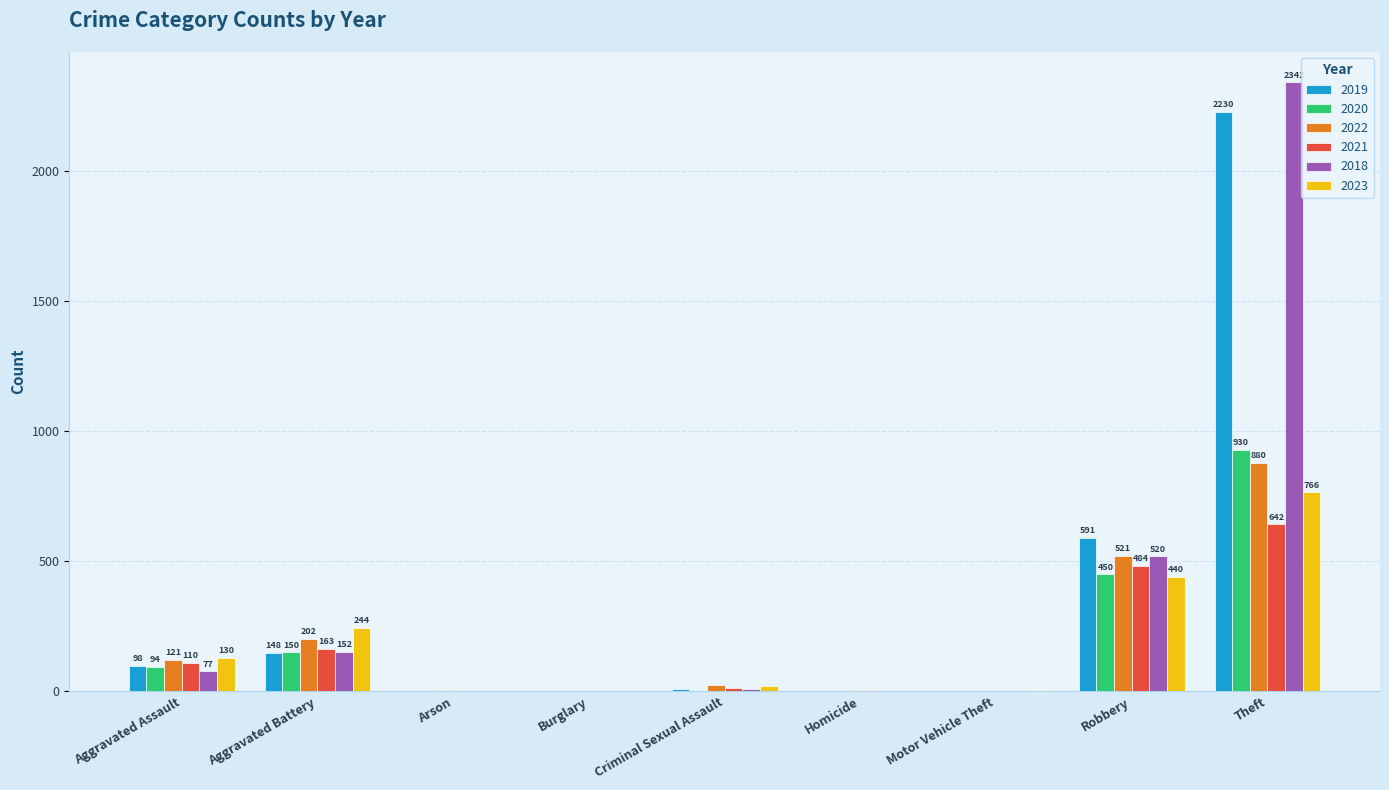

What value does the 2018 series have at Theft?

2342